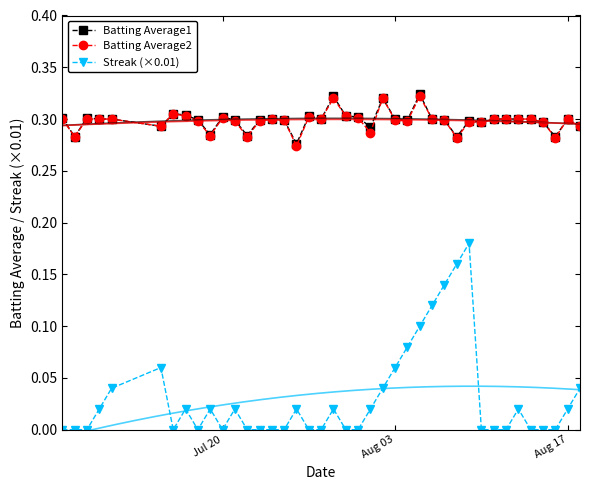

True or false: Streak (×0.01) and Batting Average2 cross at least once.

False